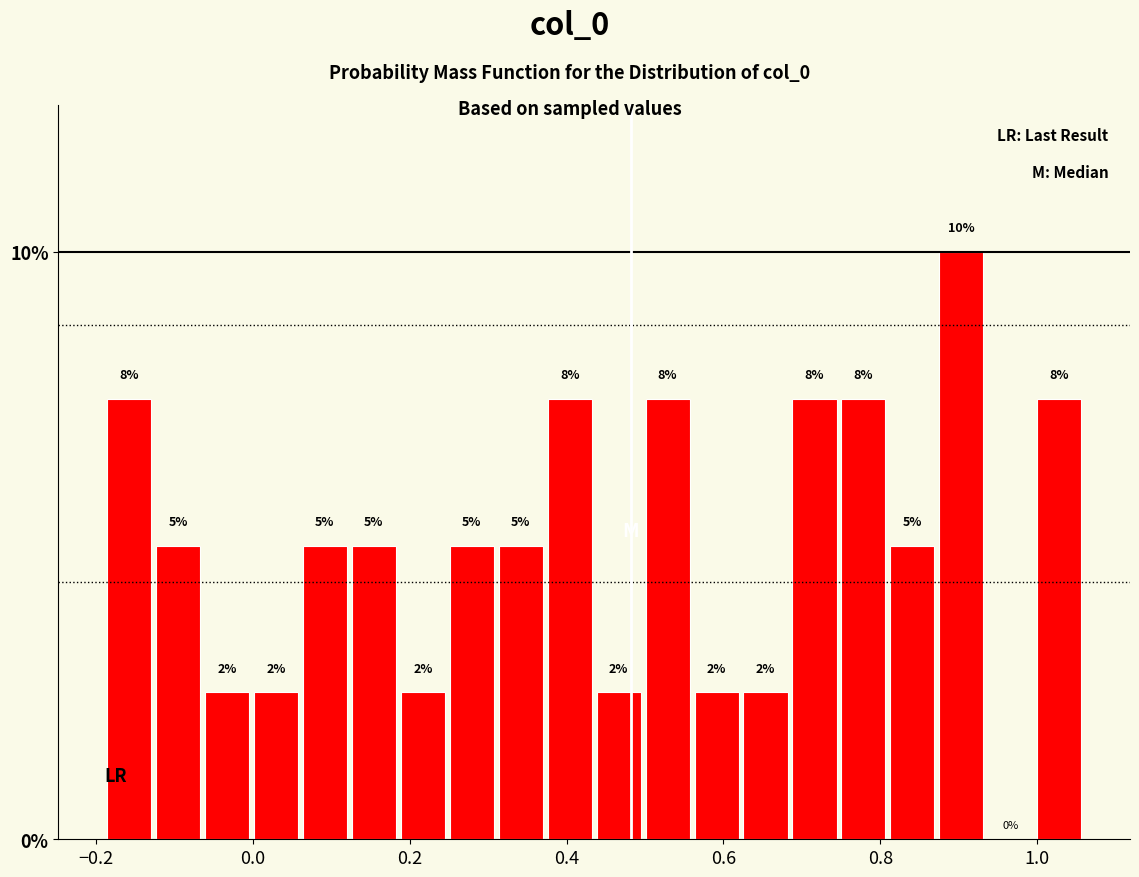

Around what value on the x-axis is the tallest bar? Give the approximate position of its centre, as read against the axis.

0.90